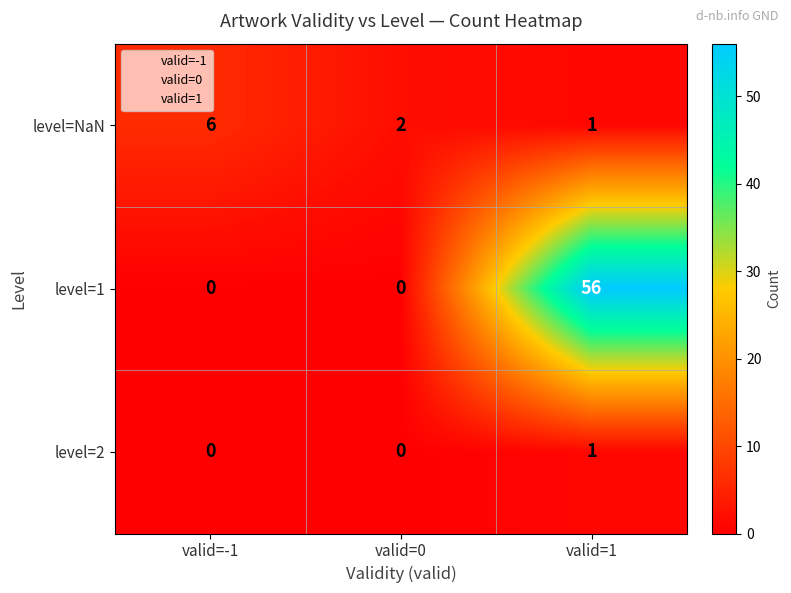

What is the difference between the maximum and minimum values in the level=1 series?

56